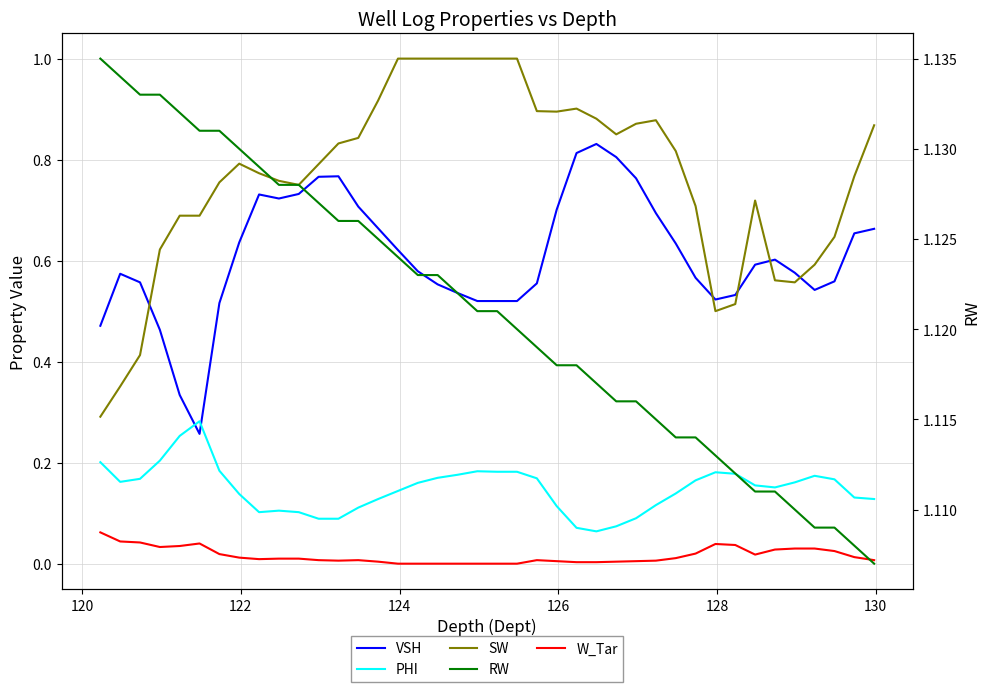

What is the highest value of the PHI series?

0.3